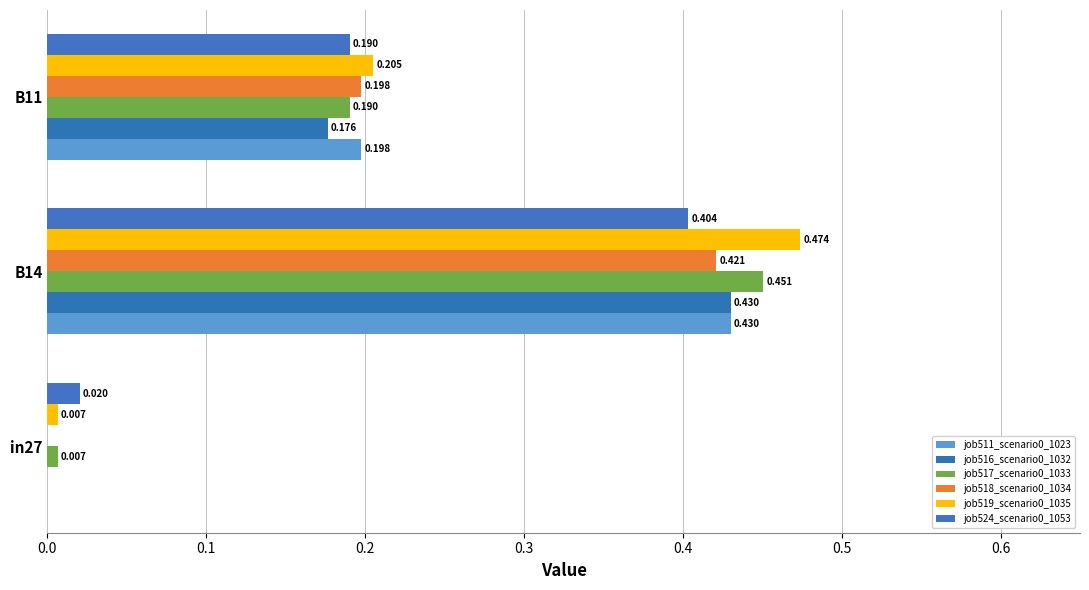

How many distinct data groups are displayed?

6